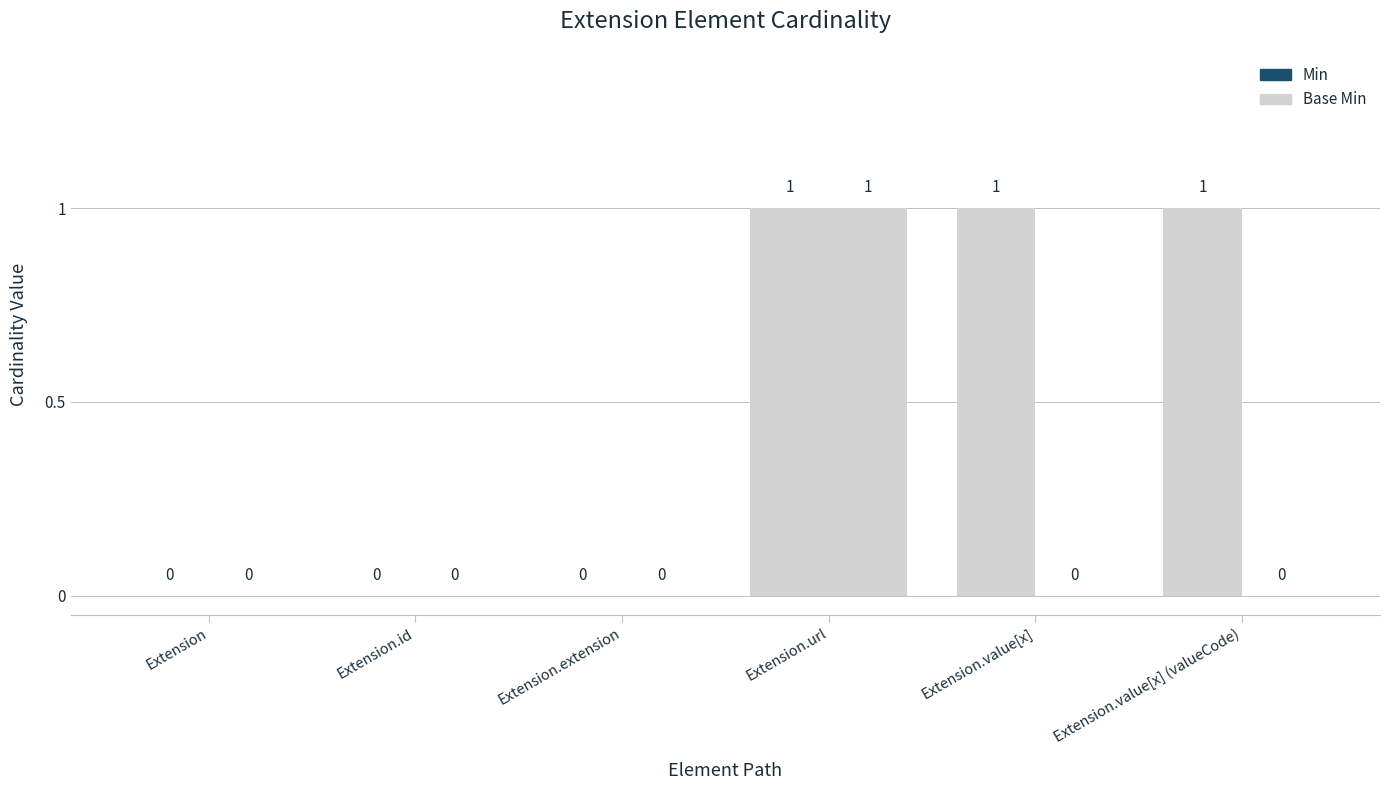

Reading left to right, extract all data points from this chart.

Min: Extension=0	Extension.id=0	Extension.extension=0	Extension.url=1	Extension.value[x]=1	Extension.value[x] (valueCode)=1
Base Min: Extension=0	Extension.id=0	Extension.extension=0	Extension.url=1	Extension.value[x]=0	Extension.value[x] (valueCode)=0